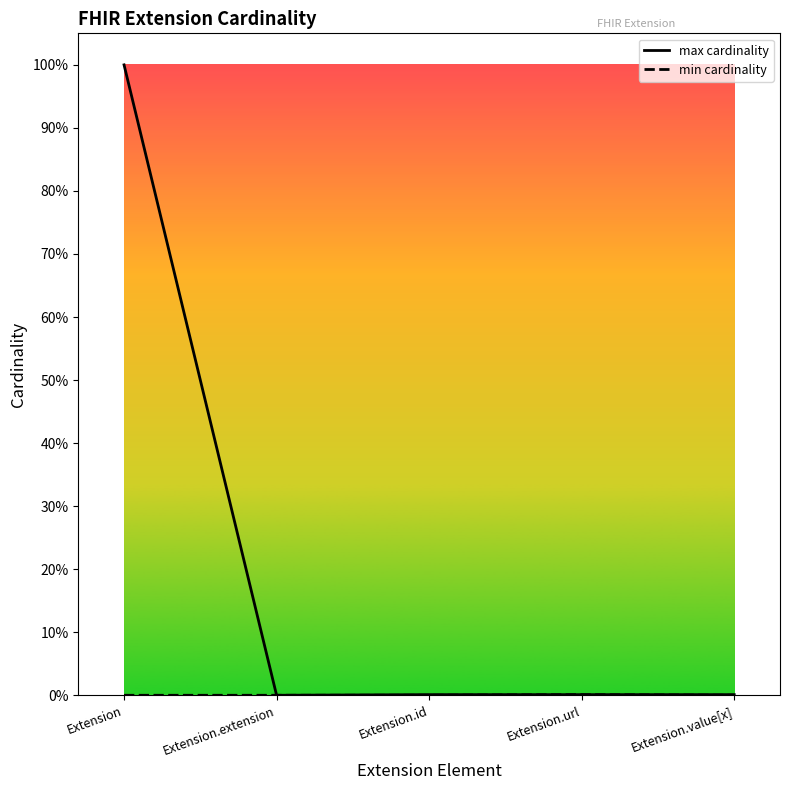

What is the label of the 3rd point from the left?

Extension.id